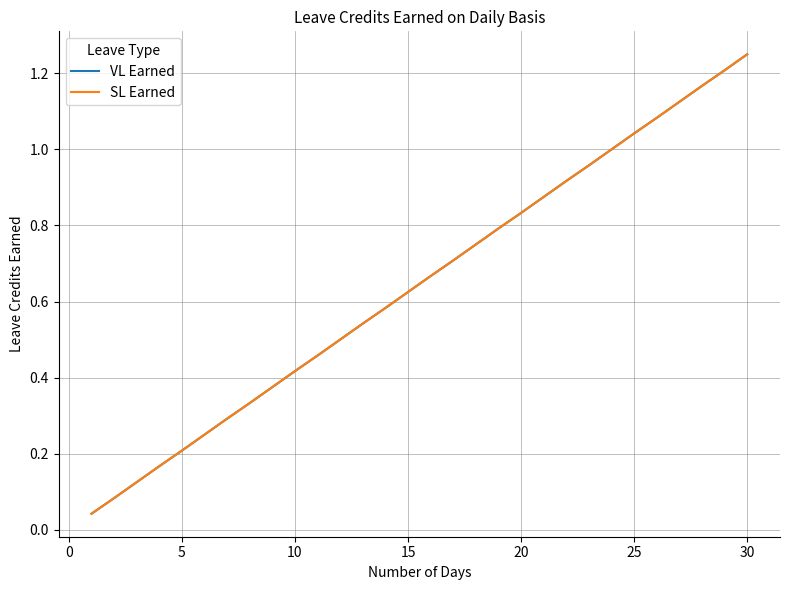

Is this an area chart (filled region under the line)?

No